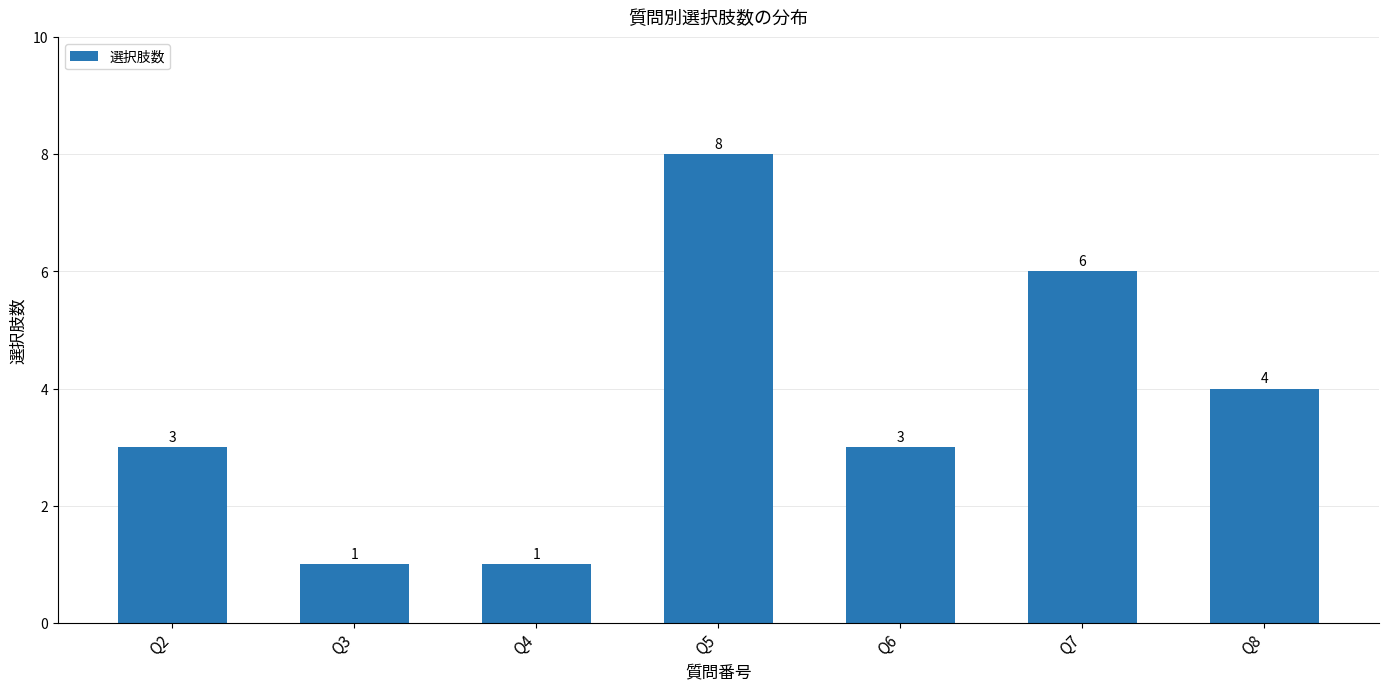

Reading left to right, list all the values displayed in this chart.

Q2=3	Q3=1	Q4=1	Q5=8	Q6=3	Q7=6	Q8=4